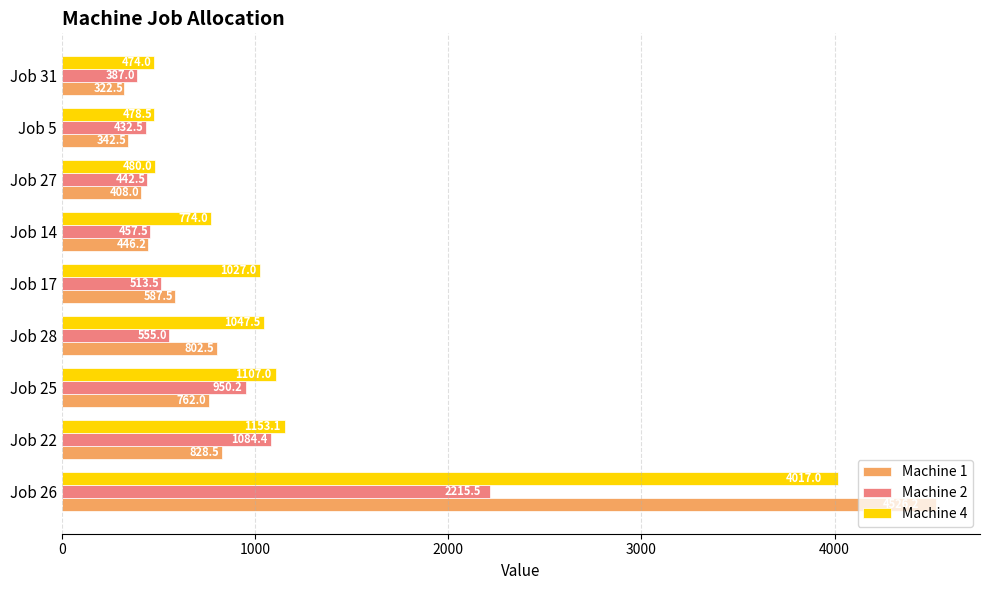

What is the average value of the Machine 1 series?

1002.9